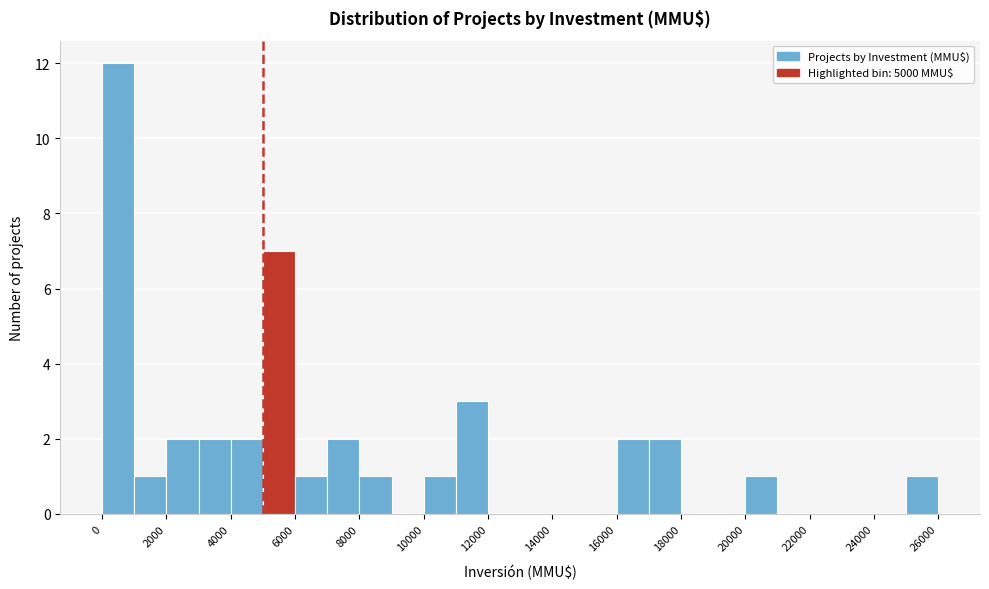

Reading left to right, transcribe this chart: for each bar, give the range it covers on the x-axis and its height. The values are not printed on the chart, so give them approximately, as read against the axis.

0 to 1000: 12
1000 to 2000: 1
2000 to 3000: 2
3000 to 4000: 2
4000 to 5000: 2
5000 to 6000: 7
6000 to 7000: 1
7000 to 8000: 2
8000 to 9000: 1
9000 to 10000: 0
10000 to 11000: 1
11000 to 12000: 3
12000 to 13000: 0
13000 to 14000: 0
14000 to 15000: 0
15000 to 16000: 0
16000 to 17000: 2
17000 to 18000: 2
18000 to 19000: 0
19000 to 20000: 0
20000 to 21000: 1
21000 to 22000: 0
22000 to 23000: 0
23000 to 24000: 0
24000 to 25000: 0
25000 to 26000: 1